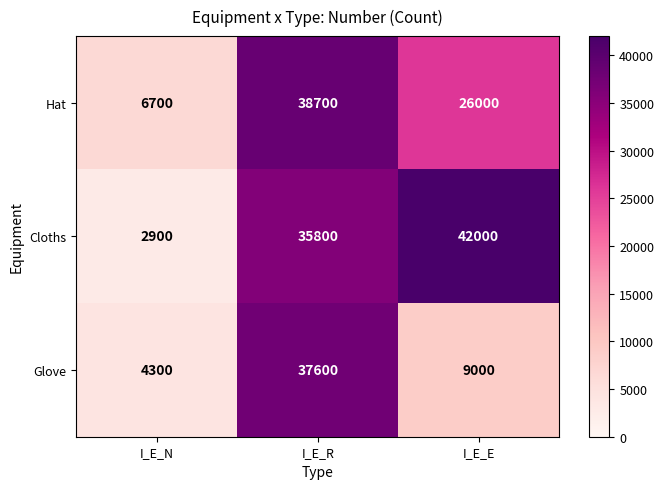

How many Hat values are between 6700 and 38700?

3